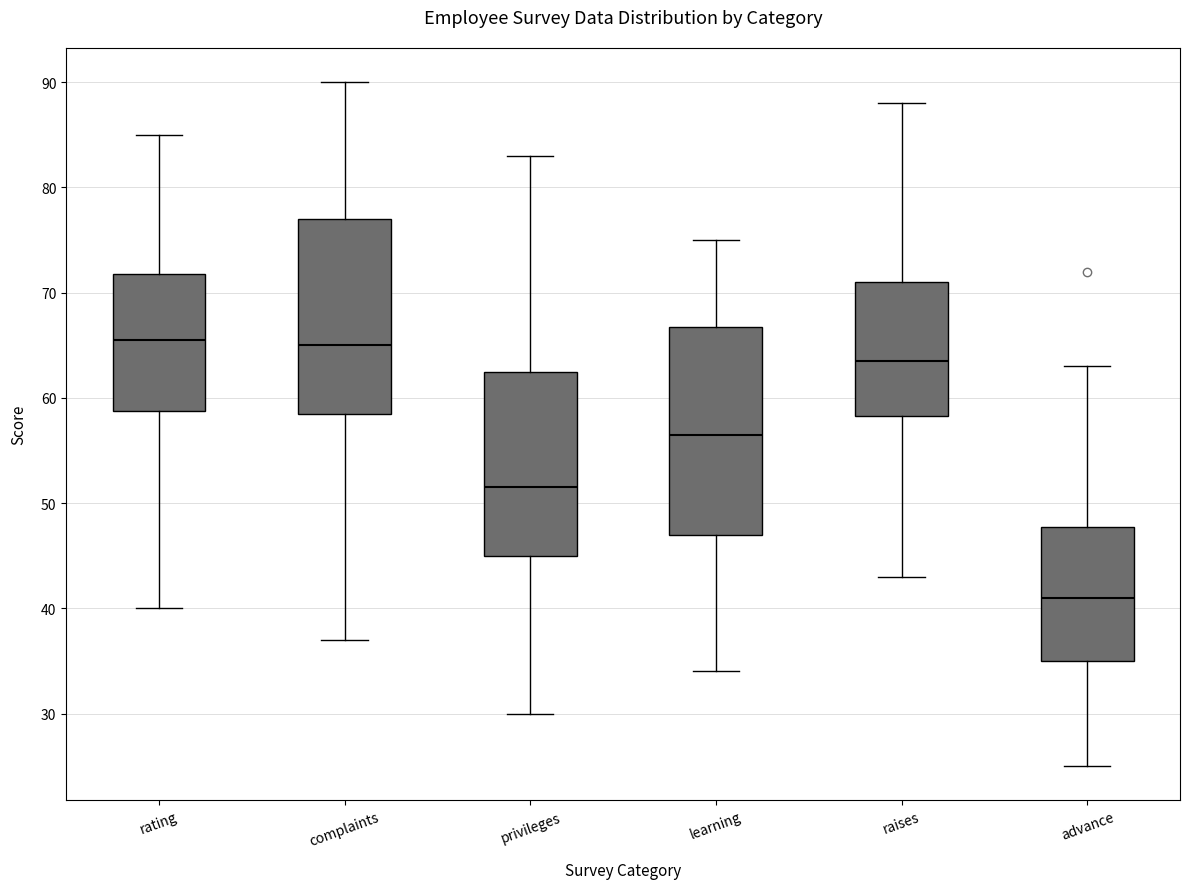

Reading left to right, transcribe this box plot: for each box, give where its median line is, the range the box spans, and where its two whiskers end, as read against the y-axis. The values are not printed on the chart, so give them approximately, as read against the axis.

rating: median 66, box 59 to 72, whiskers 40 to 85
complaints: median 65, box 59 to 77, whiskers 37 to 90
privileges: median 52, box 45 to 63, whiskers 30 to 83
learning: median 57, box 47 to 67, whiskers 34 to 75
raises: median 64, box 58 to 71, whiskers 43 to 88
advance: median 41, box 35 to 48, whiskers 25 to 63